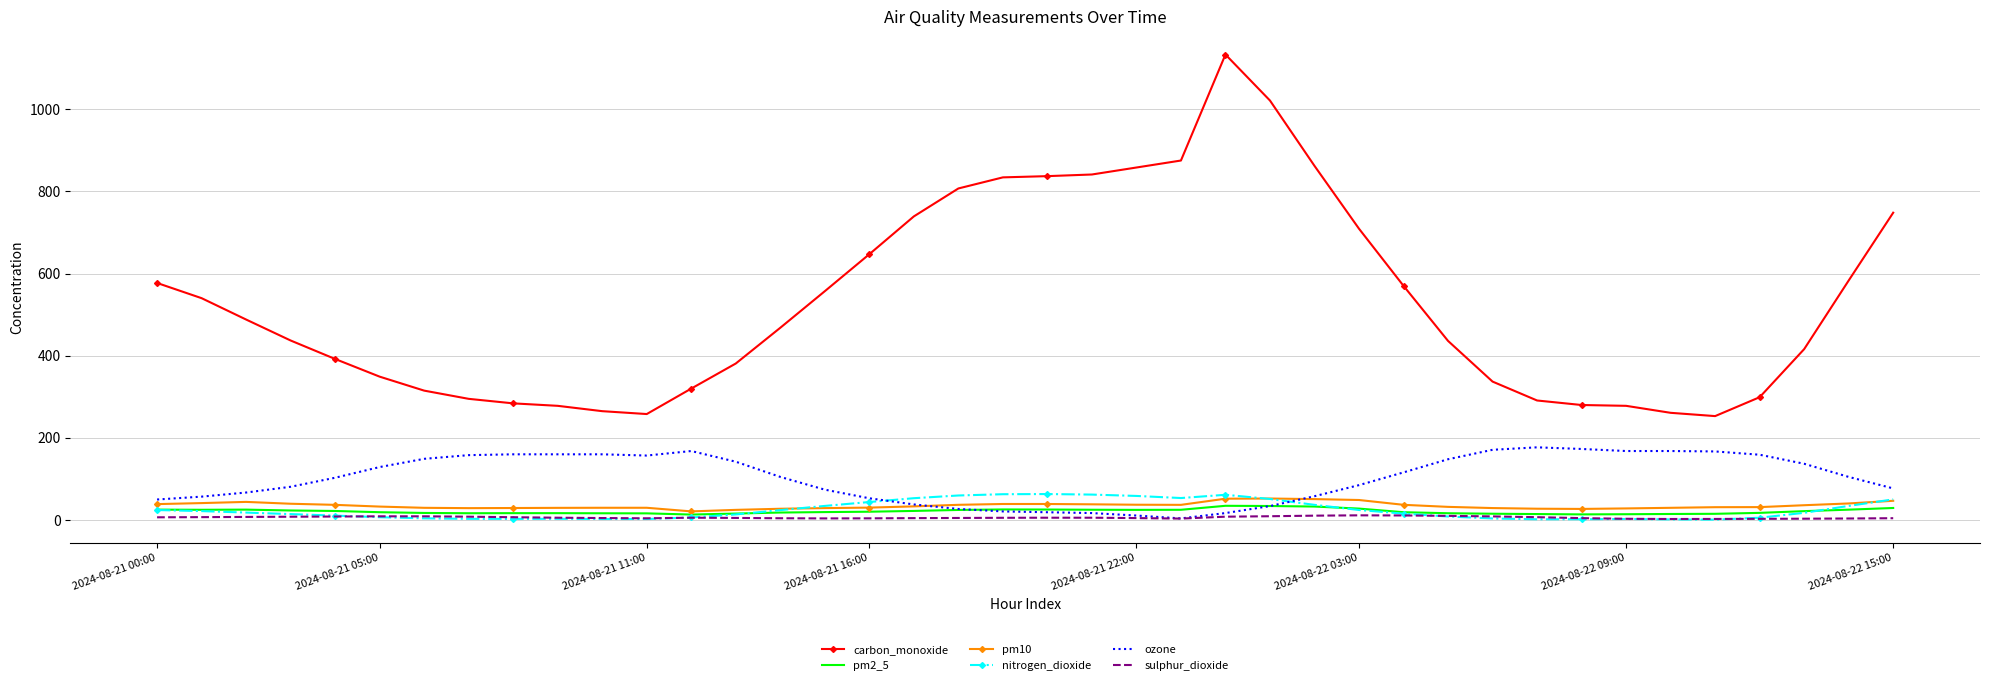

Rank the series by their maximum value, from lowest to highest.

sulphur_dioxide, pm2_5, pm10, nitrogen_dioxide, ozone, carbon_monoxide